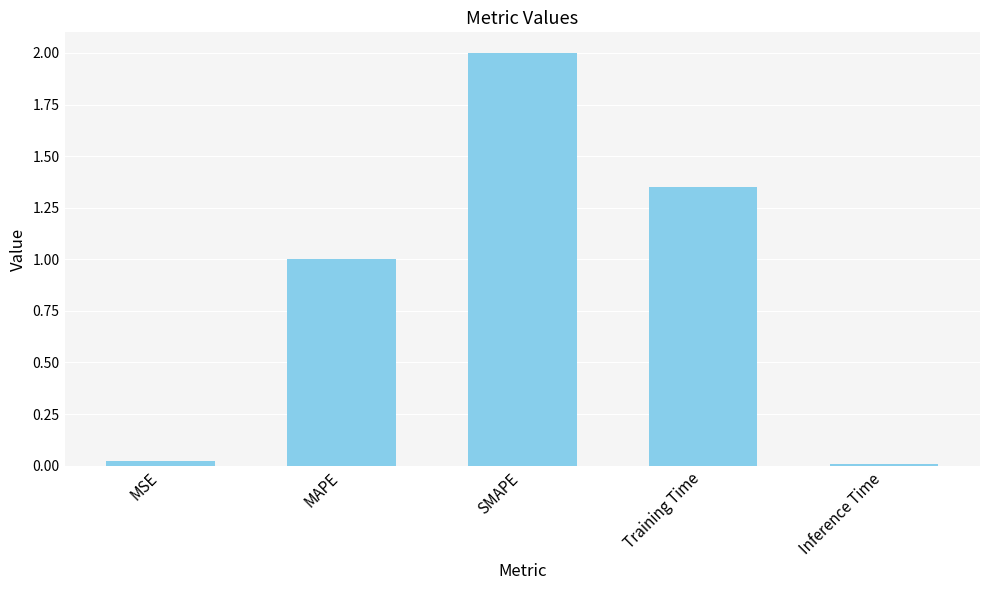

True or false: the data shows 2.0 at SMAPE.

True